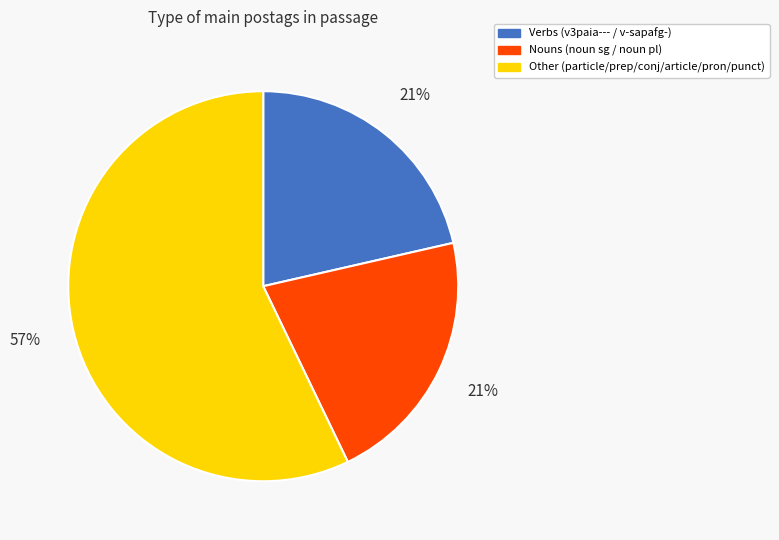

What is the largest slice in the pie chart?

Other (particle/prep/conj/article/pron/punct)